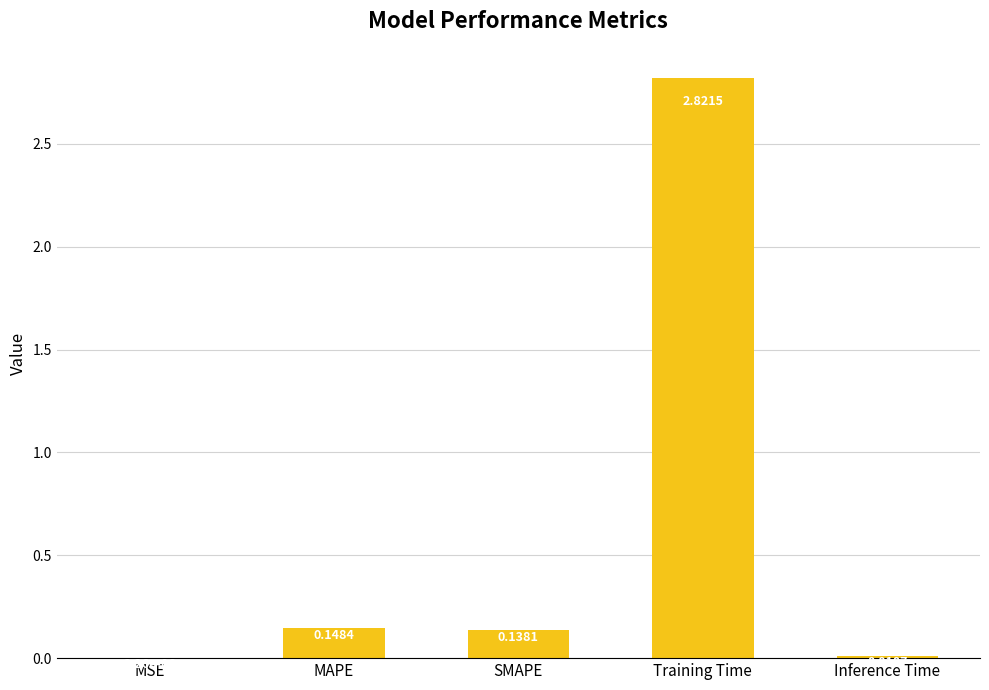

Which category has the highest value across all series?

Training Time